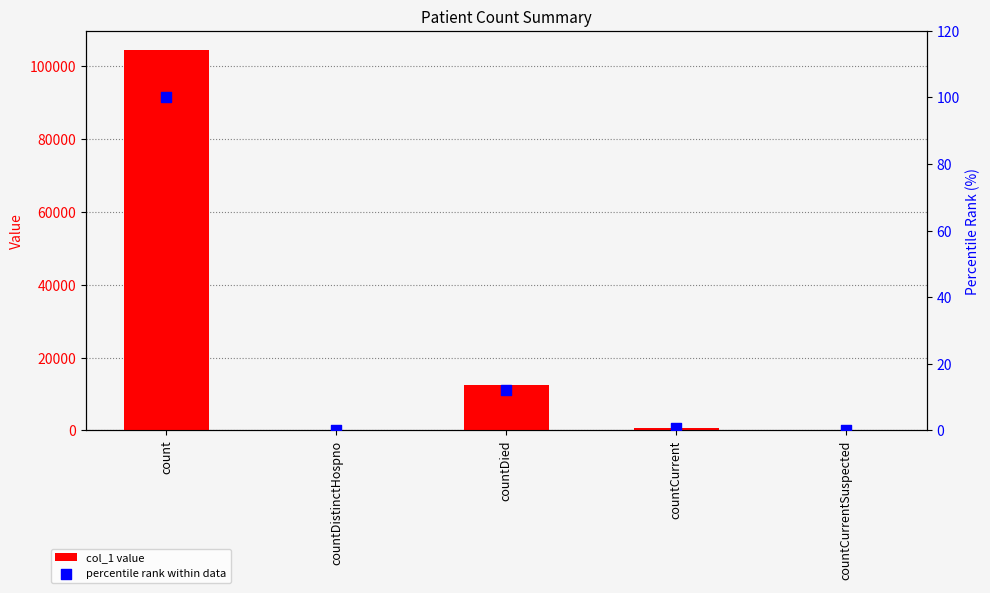

Which series reaches the minimum Y coordinate?

col_1 value